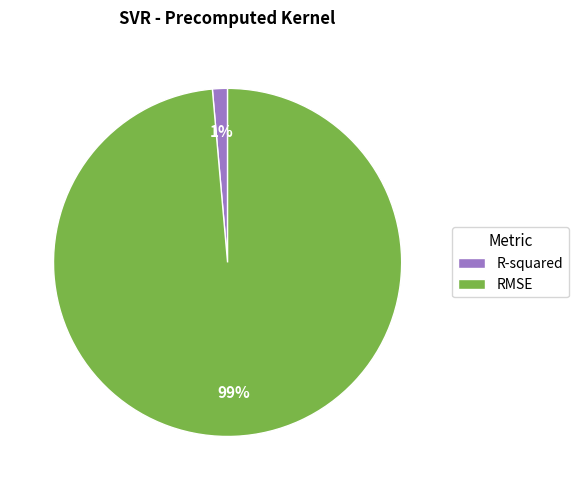

Does any single category account for the majority?

Yes